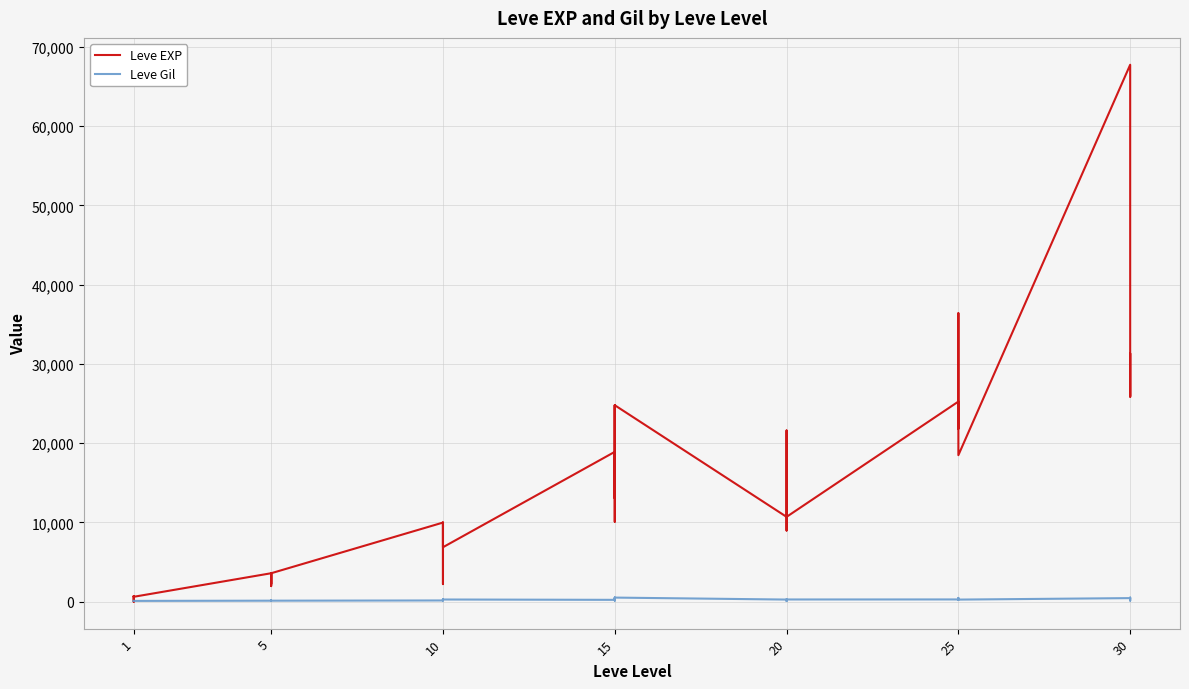

What is the difference between the maximum and minimum values in the Leve Gil series?

427